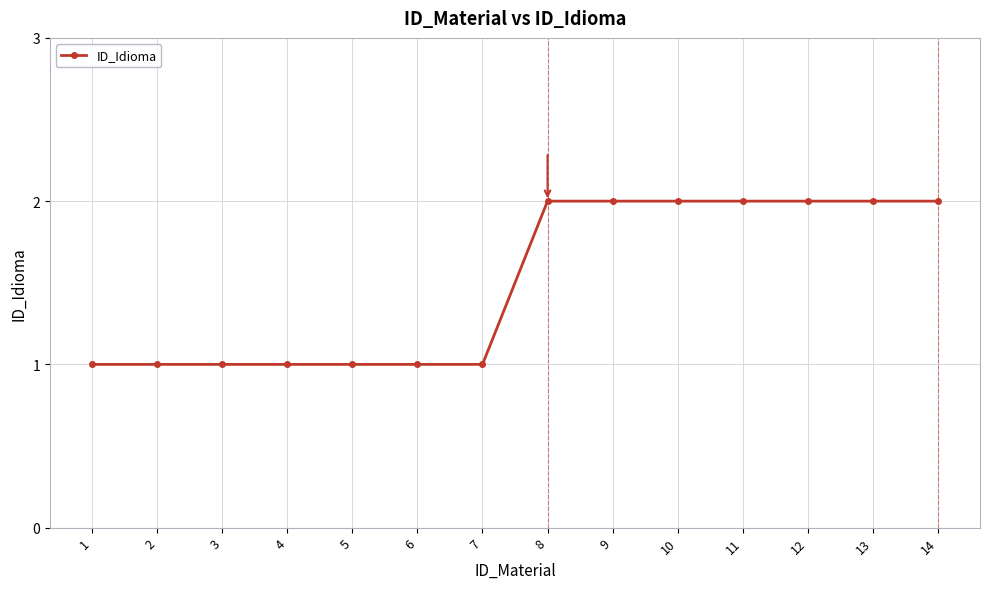

Approximately how many times larger is the value at 9 compared to 14?

1.0